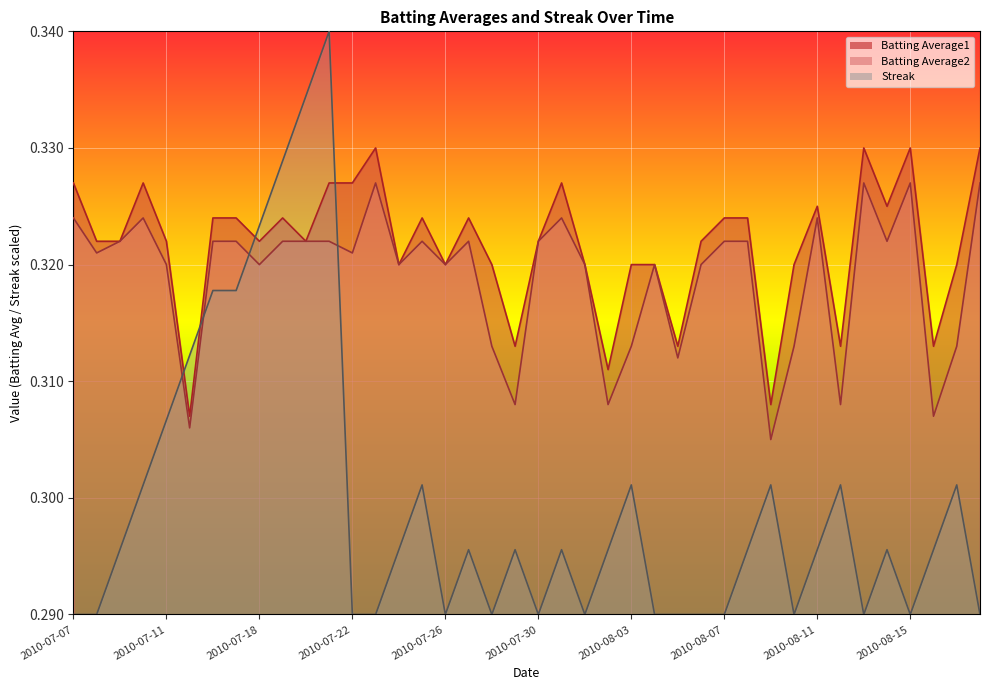

Is it true that Batting Average2 equals 0.5 at 2010-08-02?

False